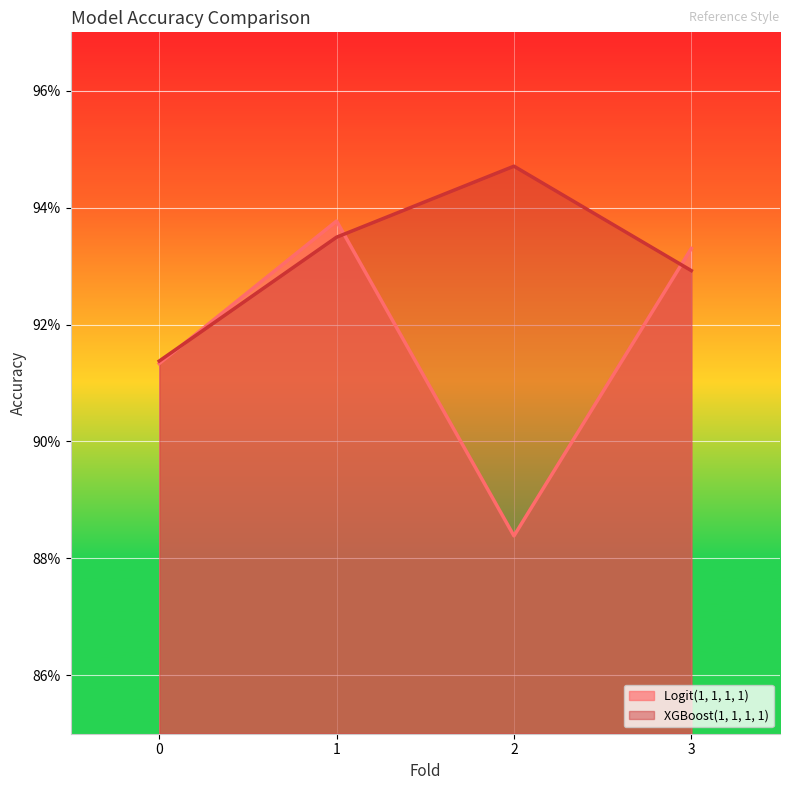

At how many categories does at least one series exceed 0?

4